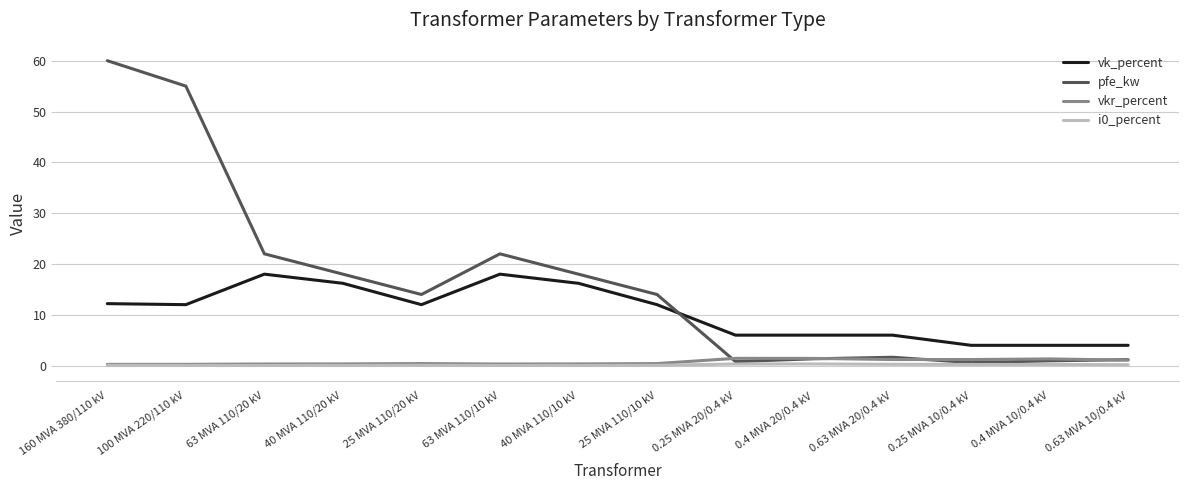

True or false: vk_percent and vkr_percent cross at least once.

False